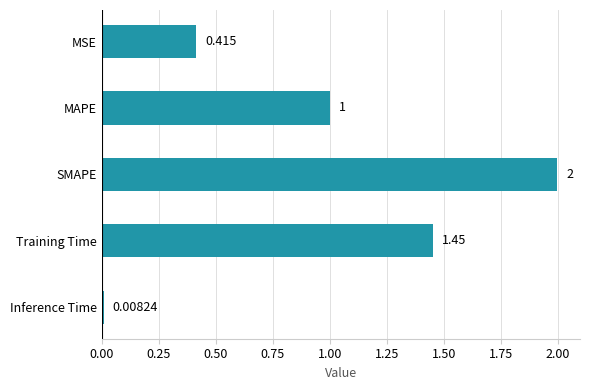

What is the label of the 4th bar from the bottom?

MAPE